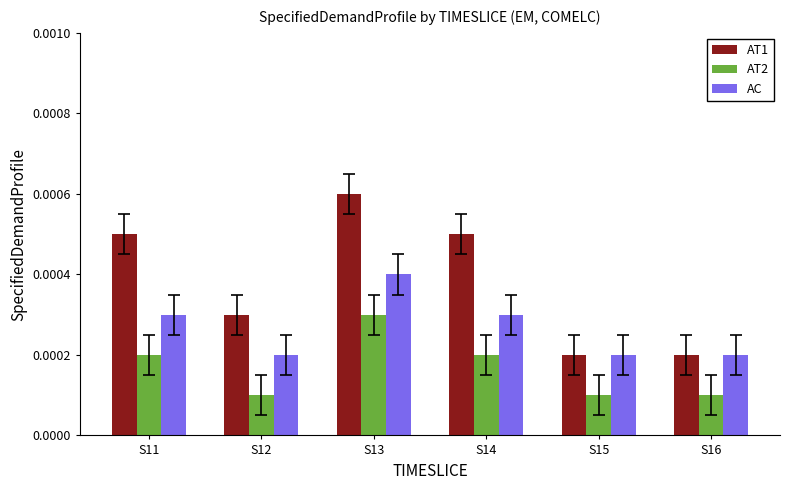

List the series in order of their overall mean, lowest first.

AT2, AC, AT1